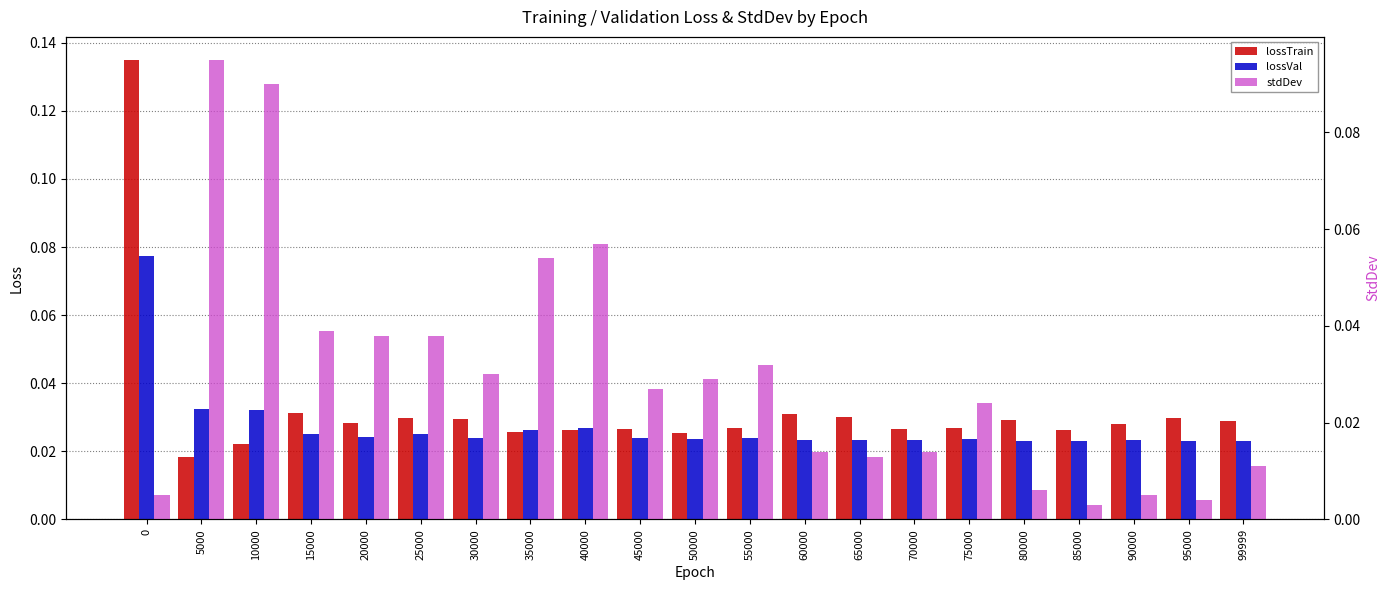

How many groups of bars are there?

21